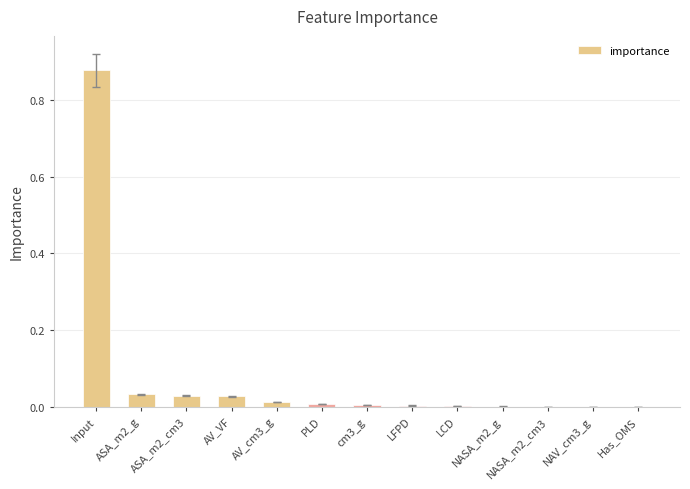

How many series are shown in this chart?

1